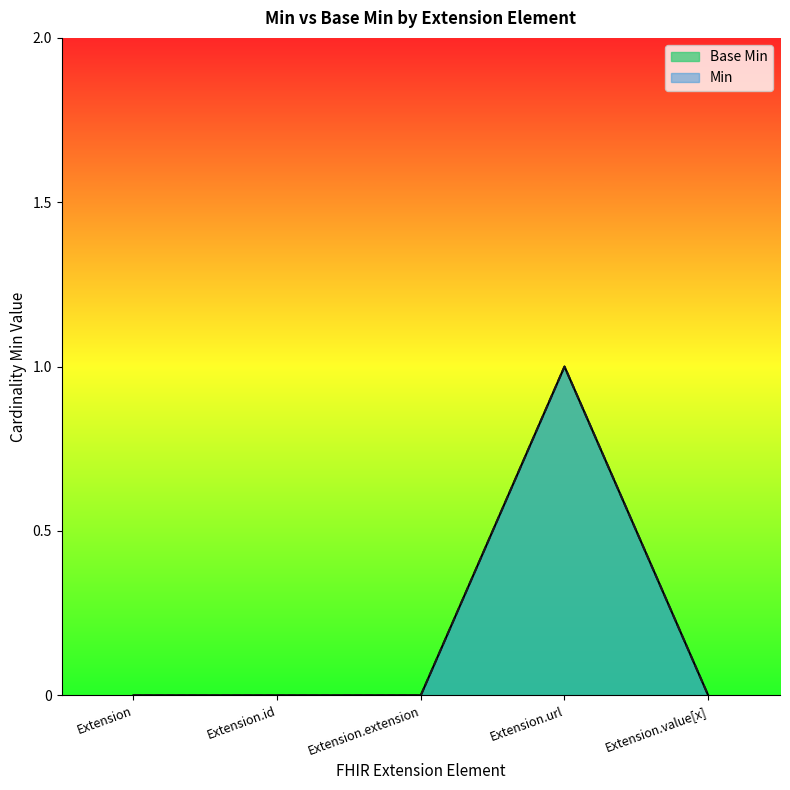

Is it true that Min equals -1 at Extension?

False